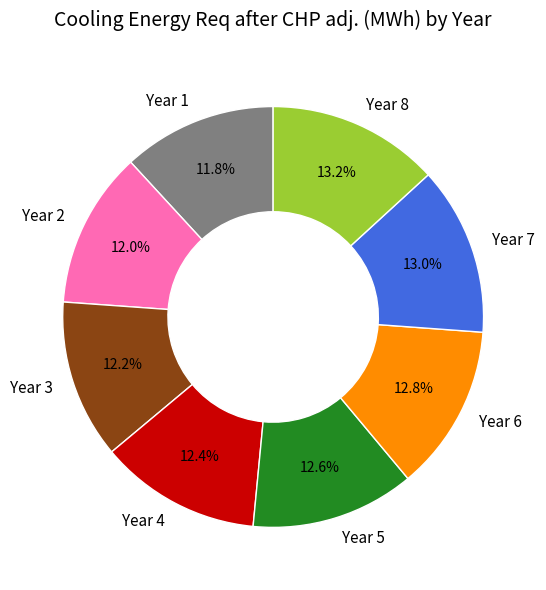

Combined, do Year 1 and Year 5 account for over 50%?

No